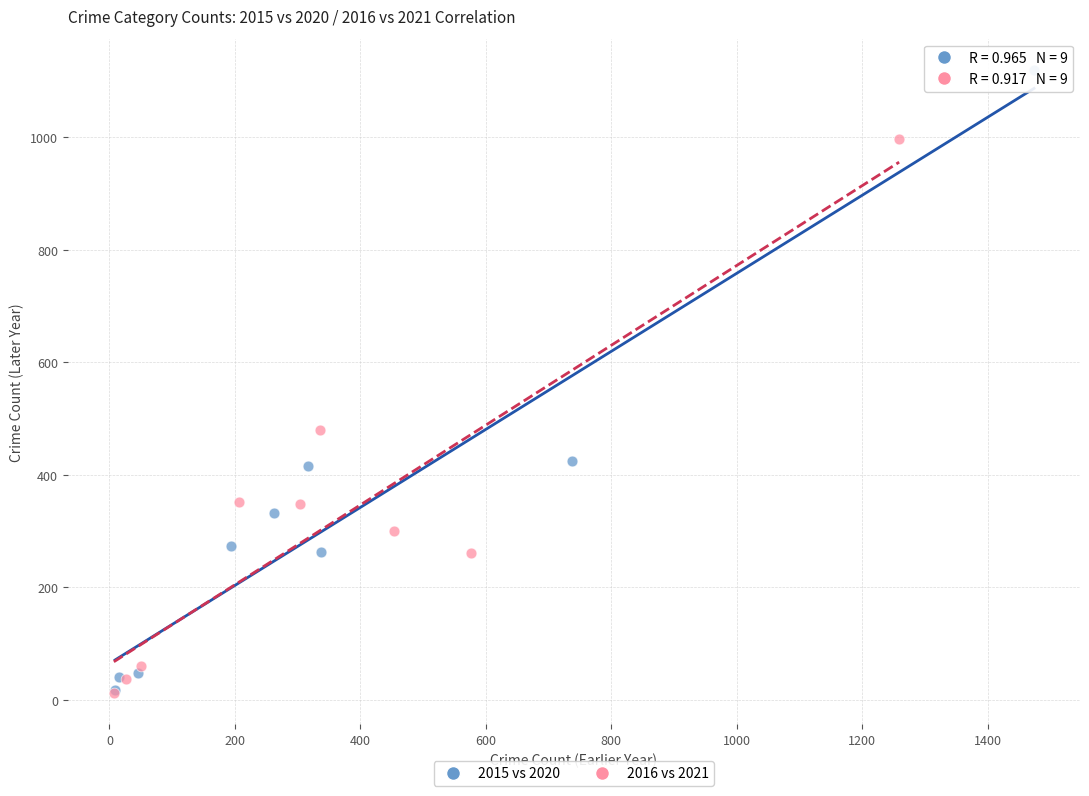

Which series contains the highest Y value?

2015 vs 2020